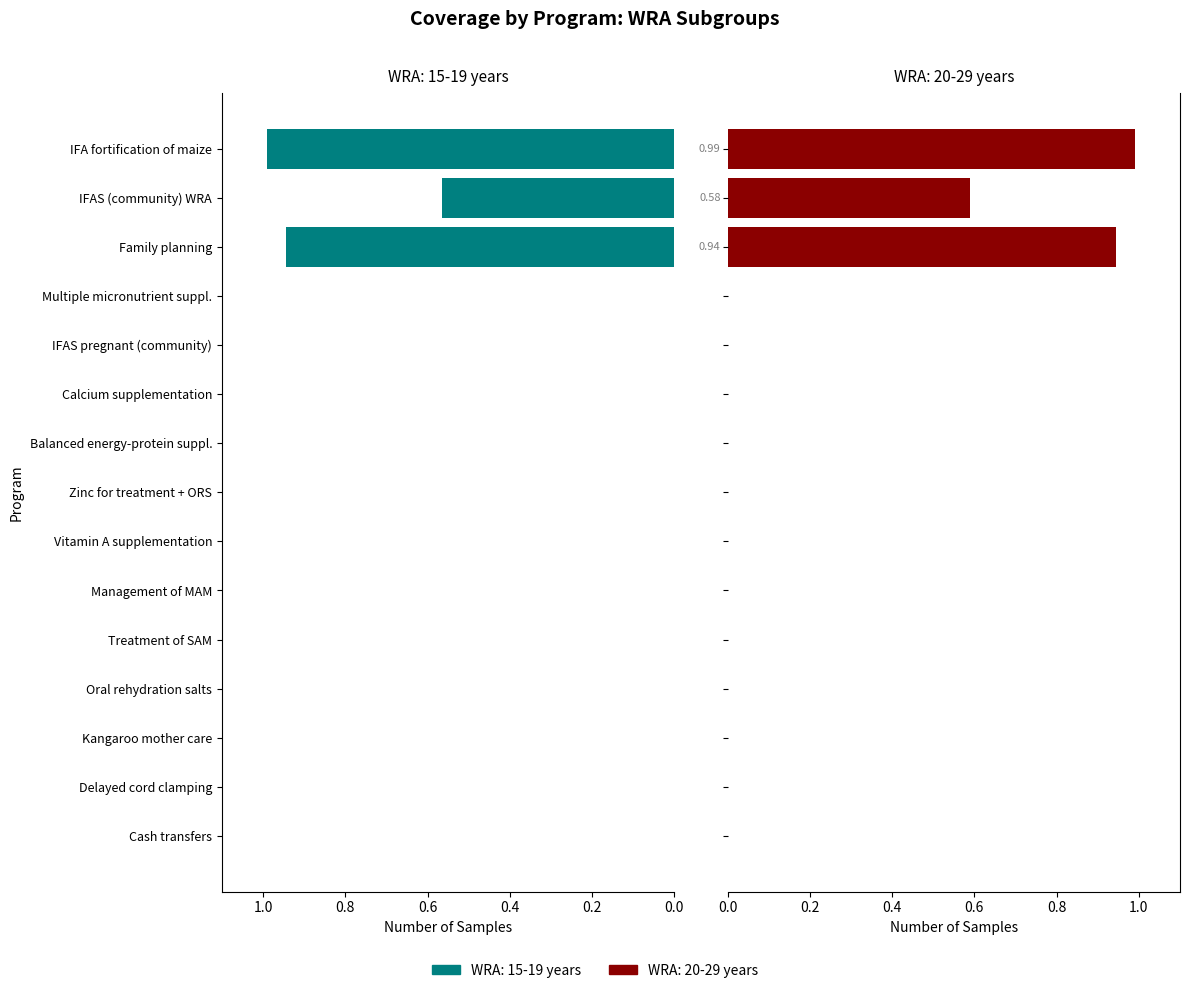

How many values in WRA_20_29 are above zero?

3